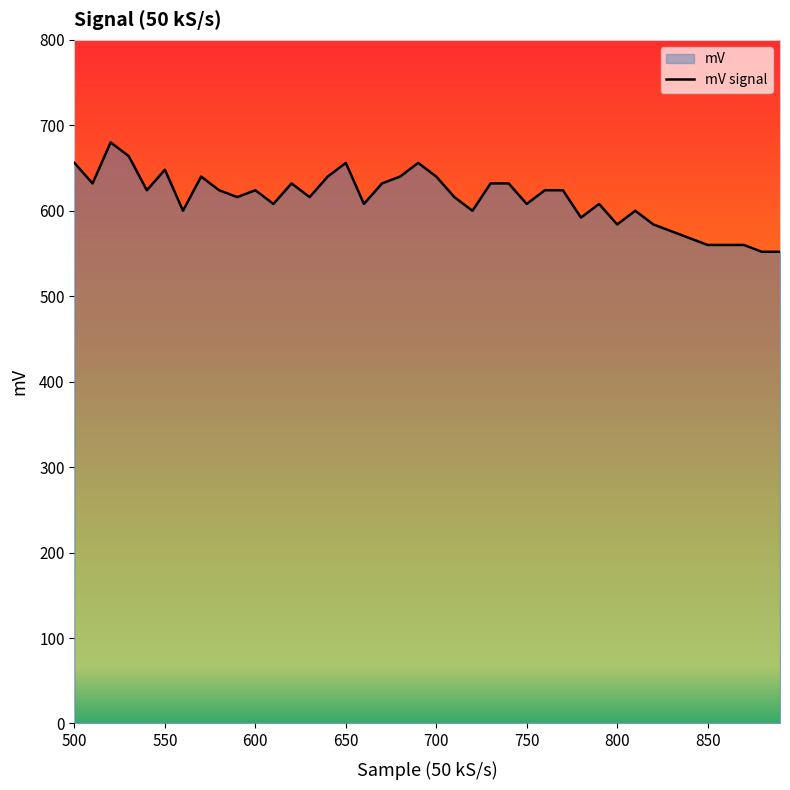

How many values exceed 624?

15